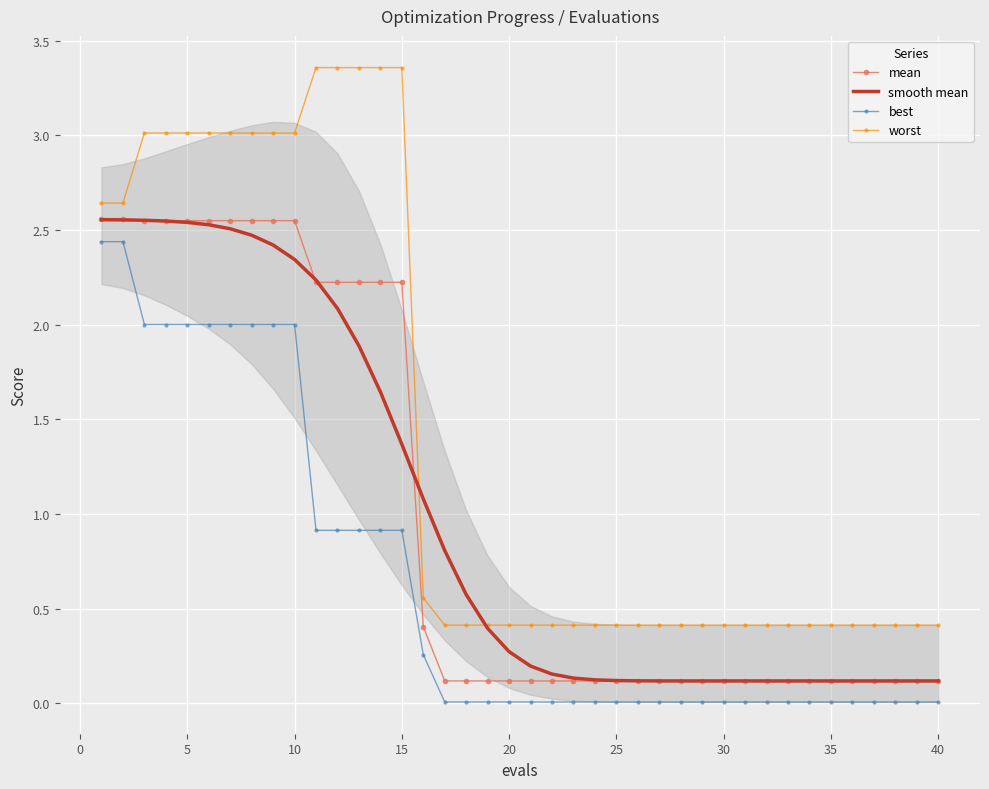

How many lines are shown in the chart?

4